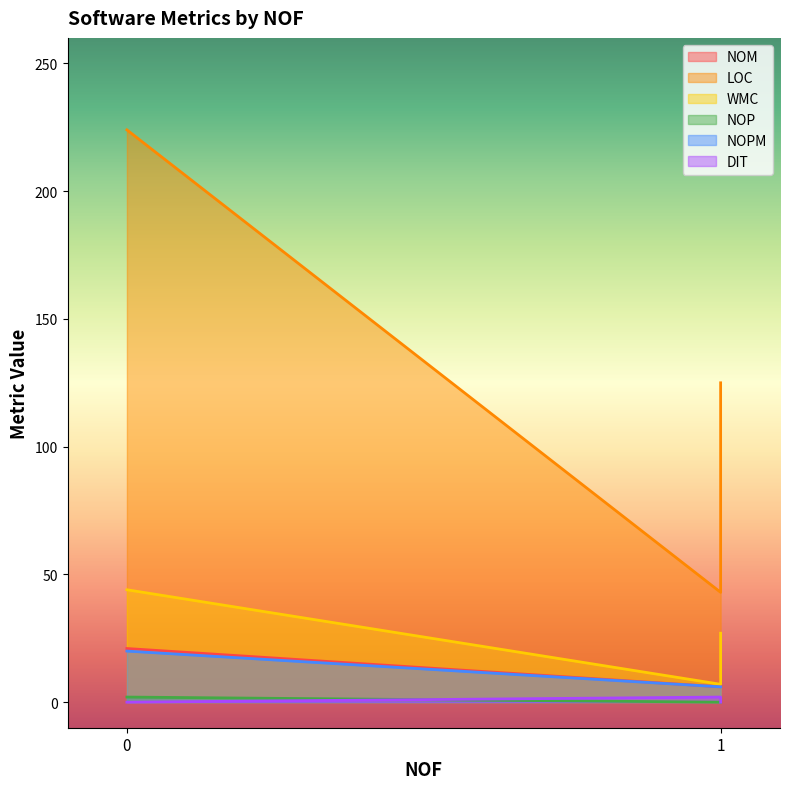

Is it true that NOM equals 6 at 1?

True